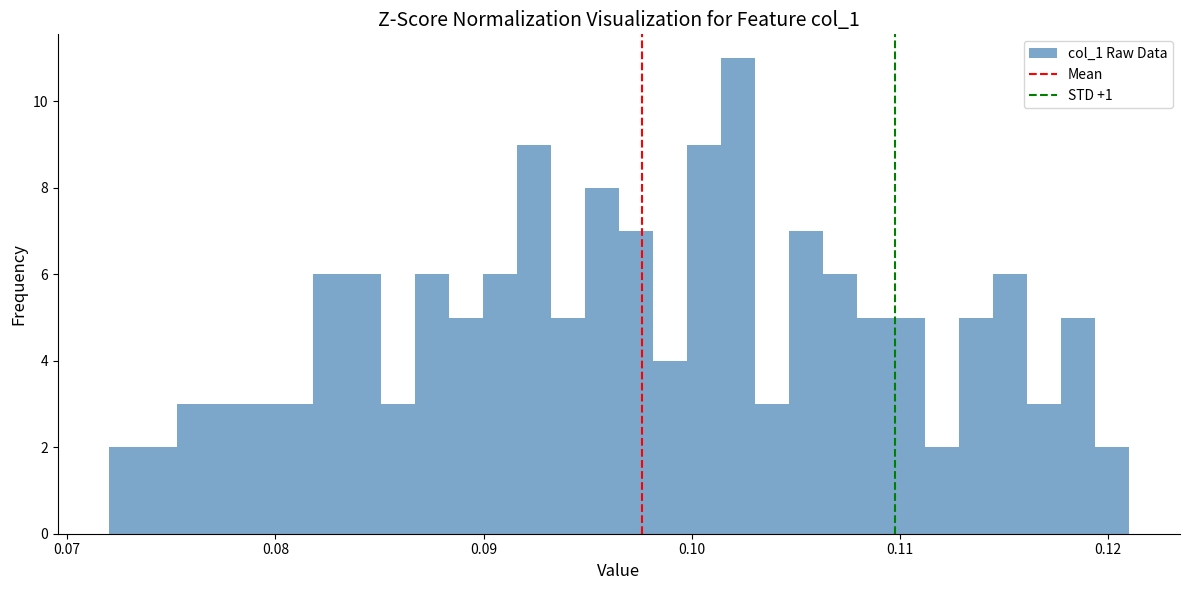

Around what value on the x-axis is the tallest bar? Give the approximate position of its centre, as read against the axis.

0.102